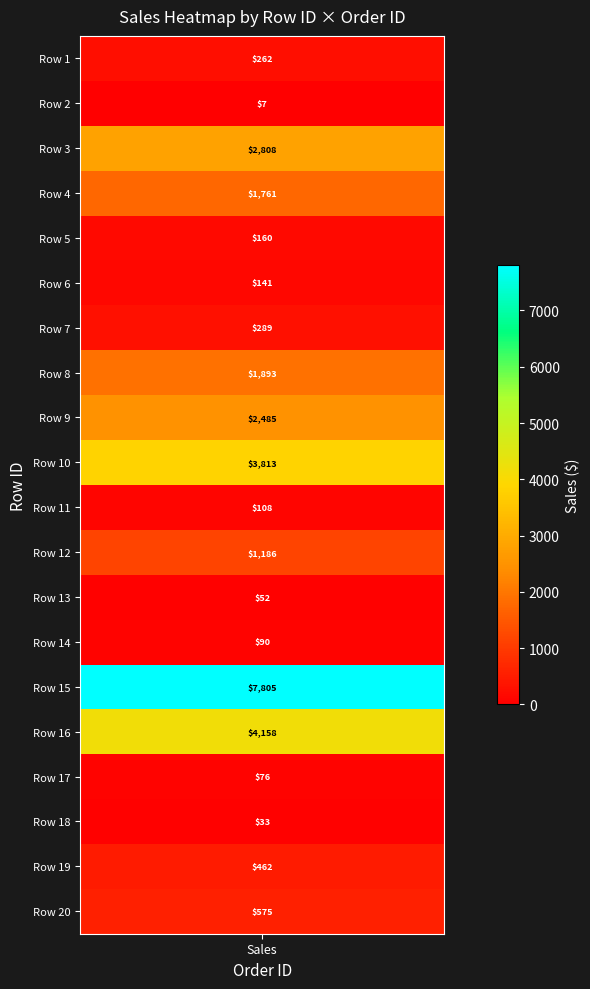

Which has a higher value, sales or 5?

sales